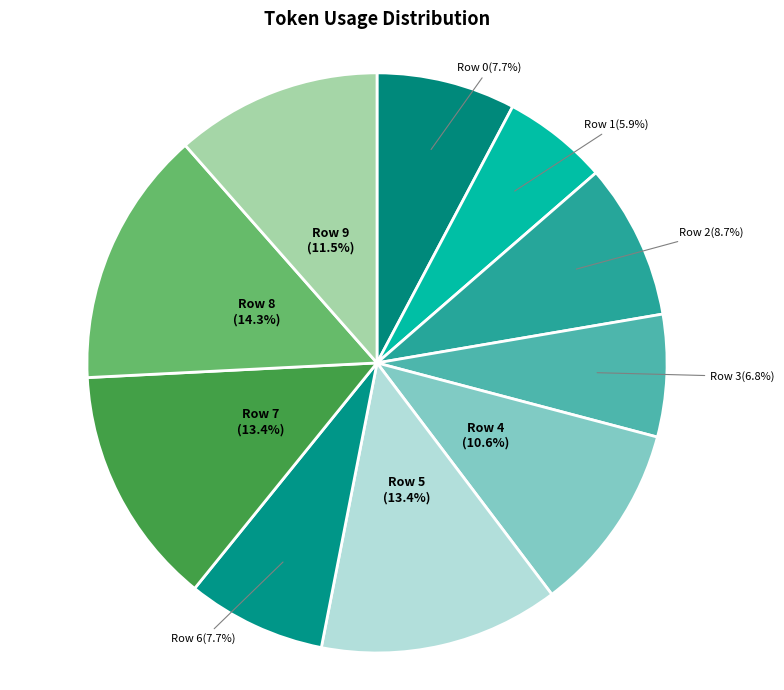

How many slices are in this pie chart?

10